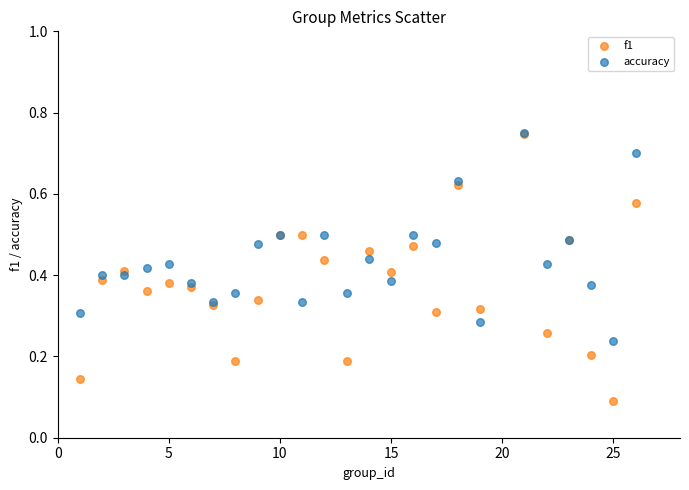

Which series has the largest Y range (max minus min)?

f1